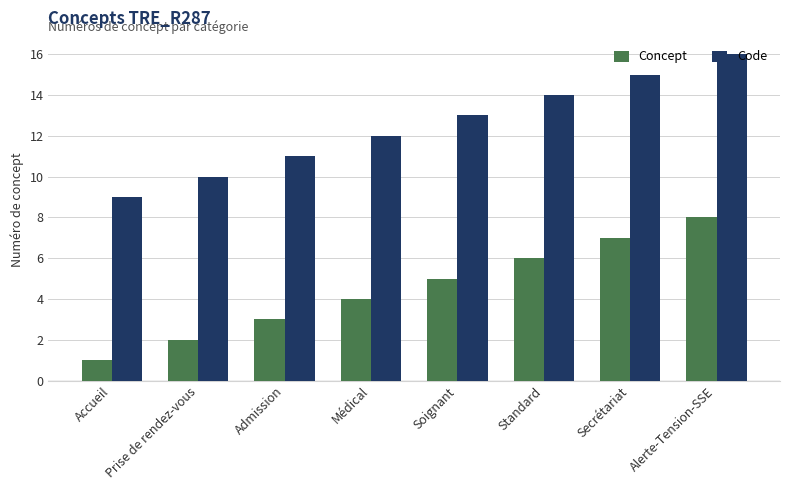

Count the Concept values in the range 3 to 7.

5